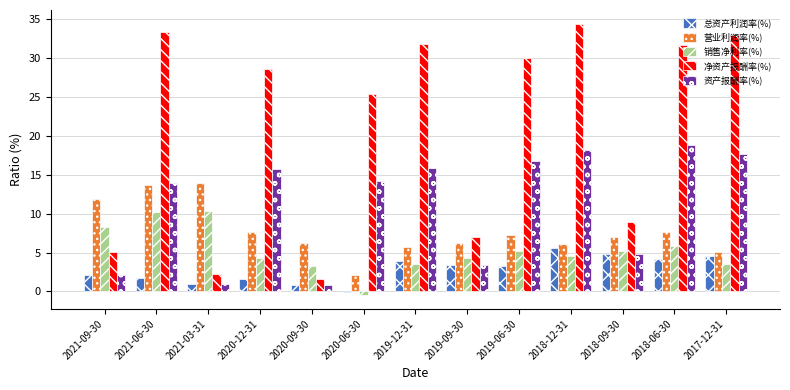

Are the bars grouped side by side (vs. stacked)?

Yes